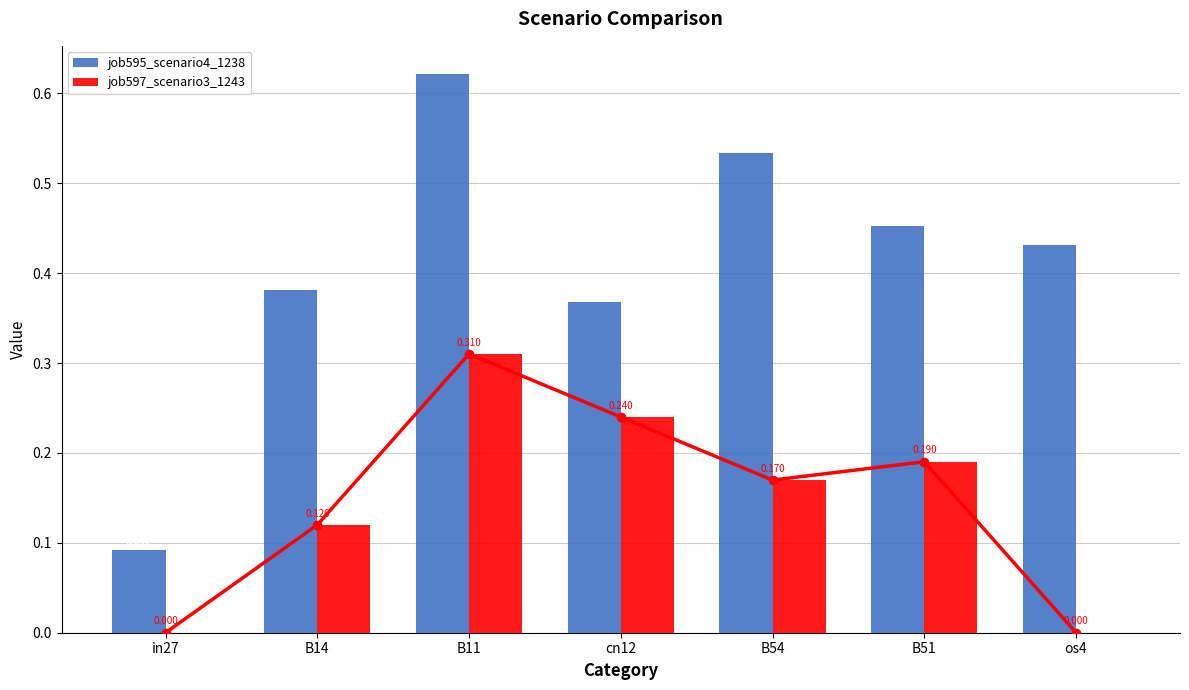

What is the approximate value of job595_scenario4_1238 at in27?

0.1